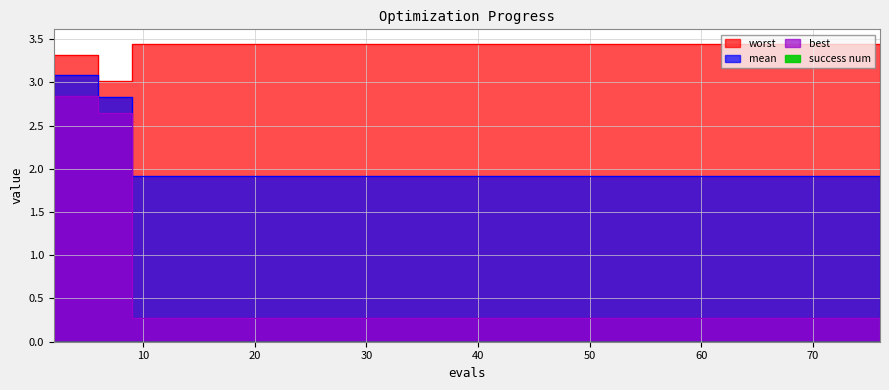

True or false: best and worst cross at least once.

False